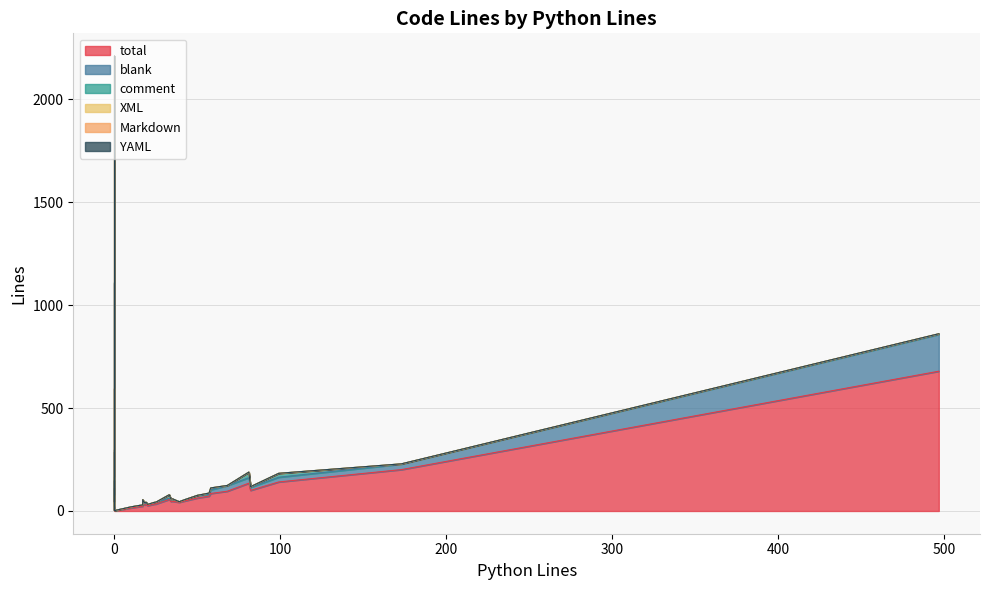

At 24, list the series in order from largest to smallest.

total, XML, blank, comment, Markdown, YAML